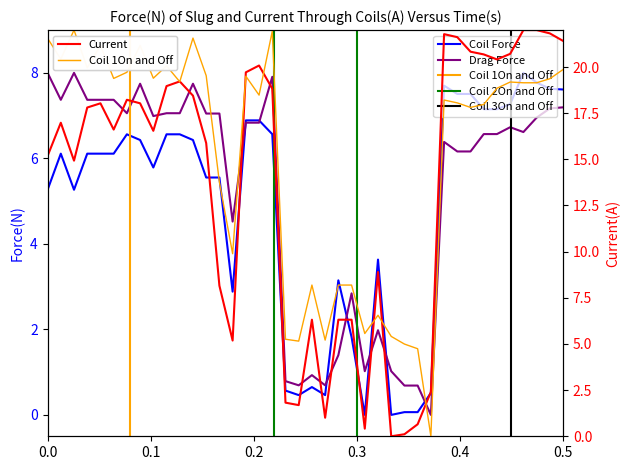

In Coil 1On and Off, how many points are lower than both neighbors (excluding endpoints)?

12